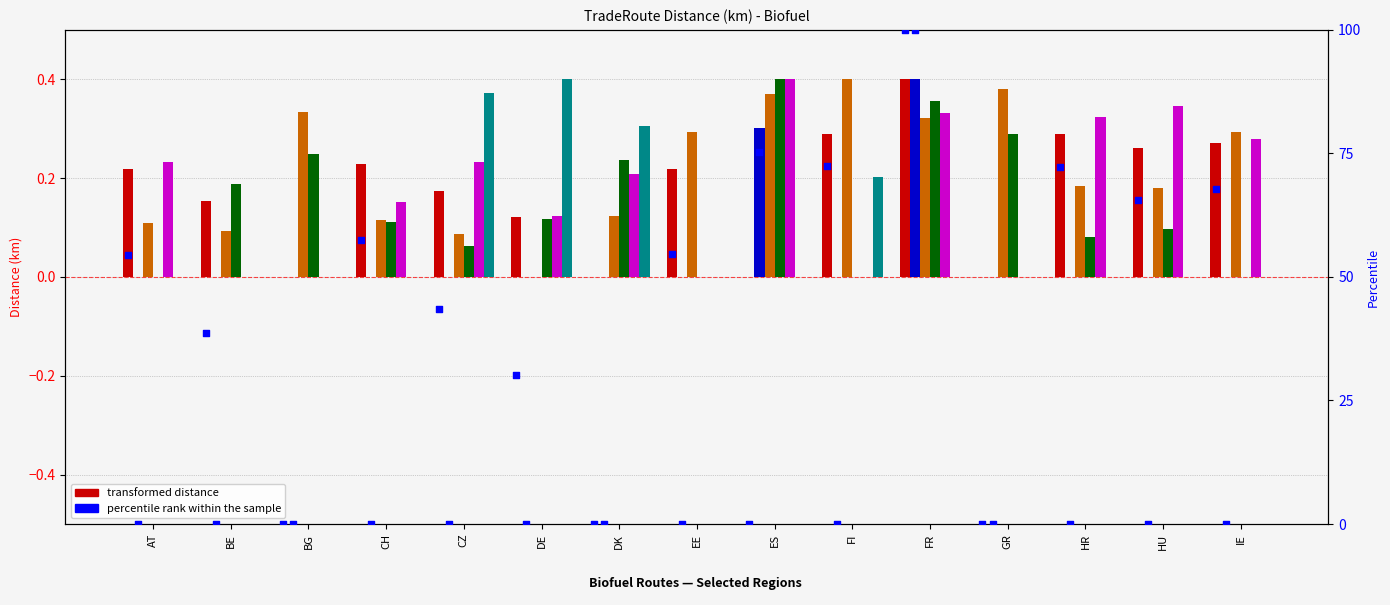

Is the value of col_24_PT at EE greater than the value of col_9_EE at BG?

No